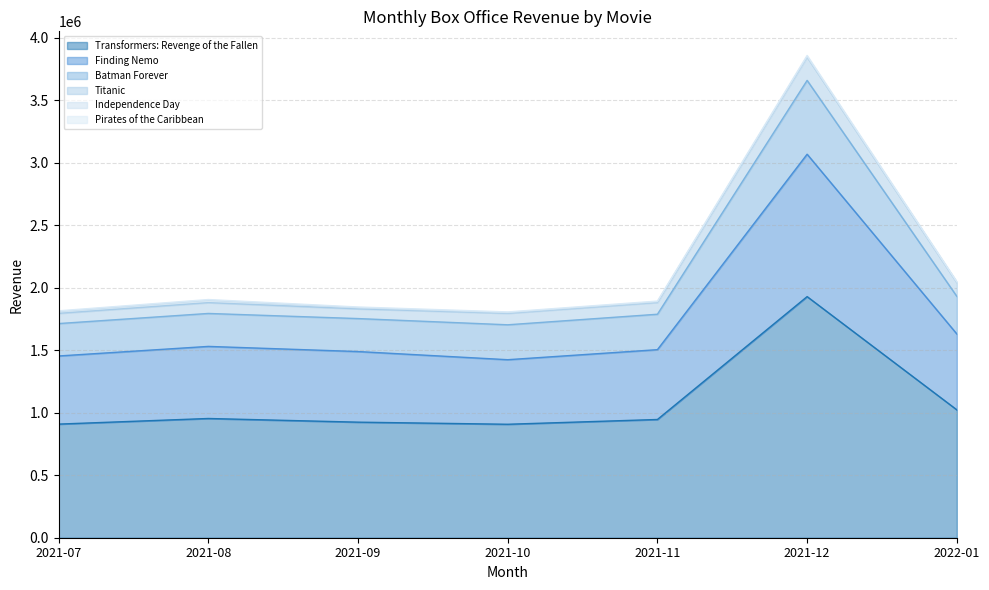

What is the label of the 3rd point from the right?

2021-11